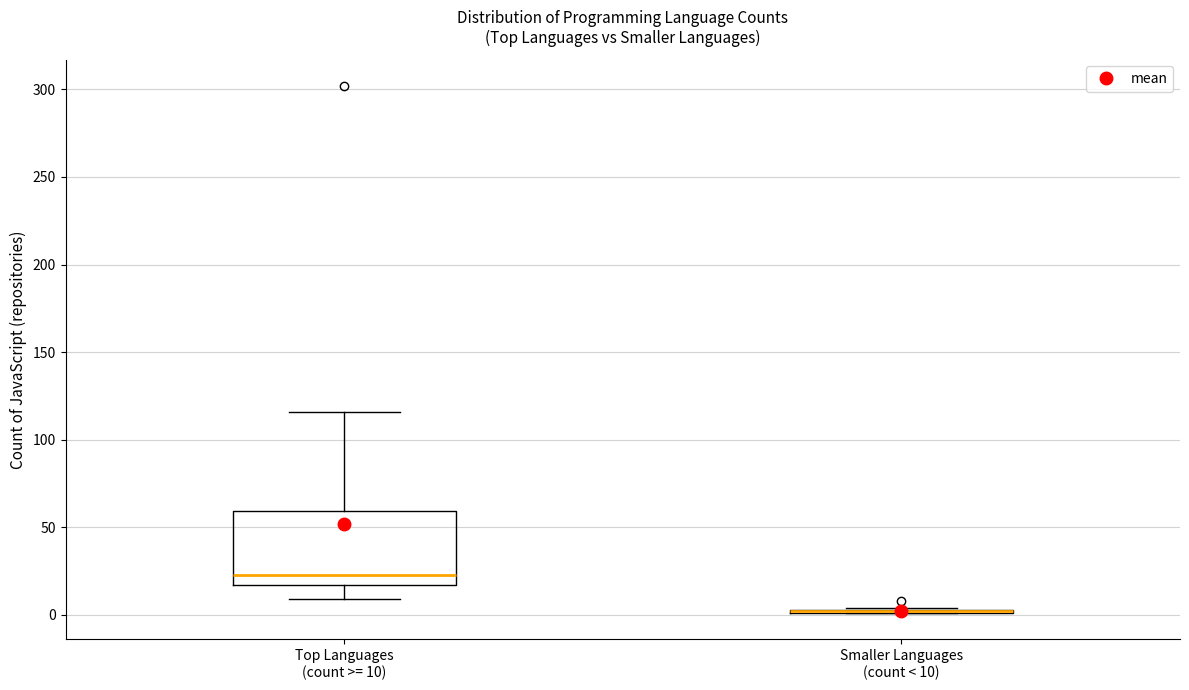

Where is the upper edge of the box for Smaller Languages (count < 10) on the y-axis? The values are not printed on the chart, so give them approximately, as read against the axis.

5